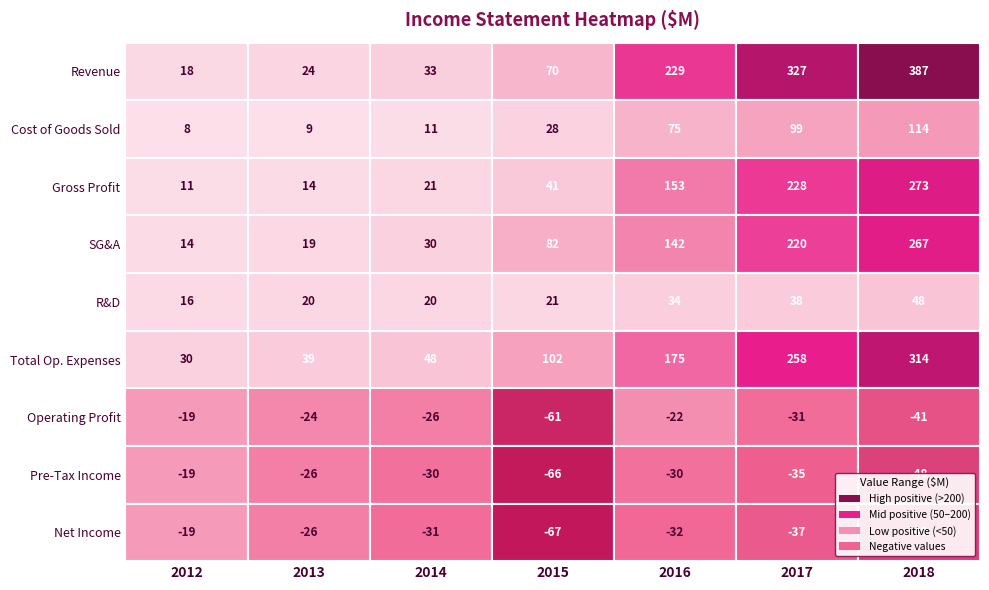

The R&D series shows 26 at 0. True or false?

False